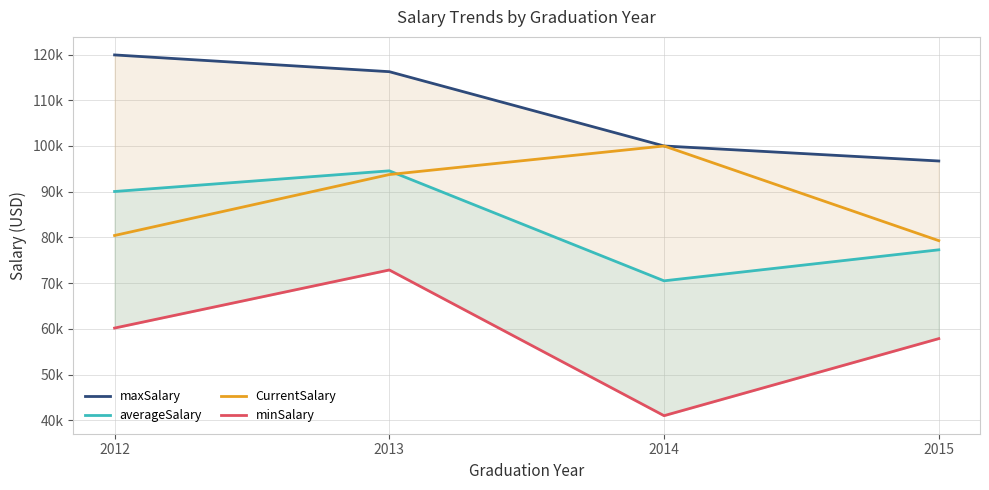

The value of averageSalary at 2014 is 70500.0. True or false?

True